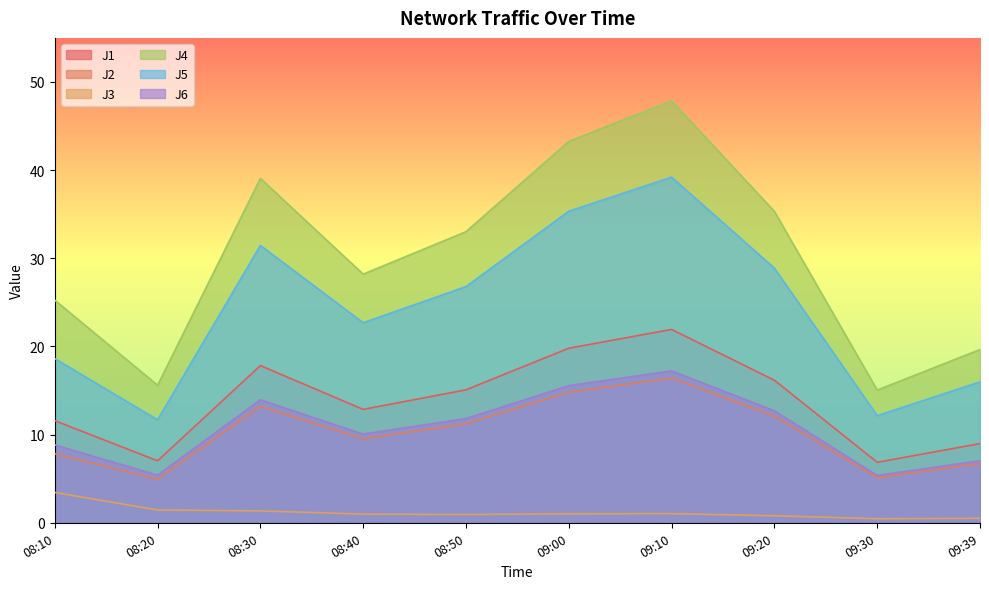

What is the sum of all J1 values?

138.1